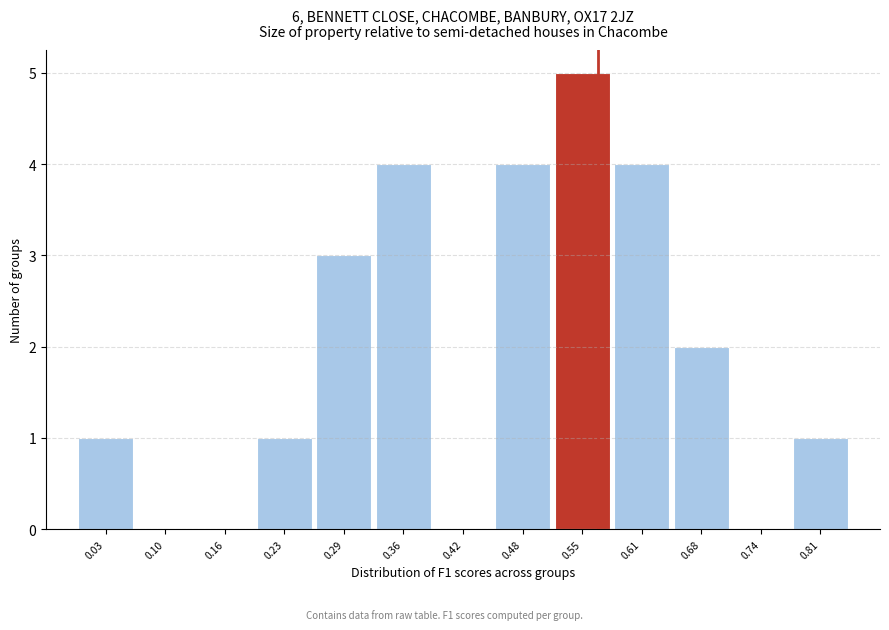

Over which range of the x-axis is the bar tallest?

0.52 to 0.58